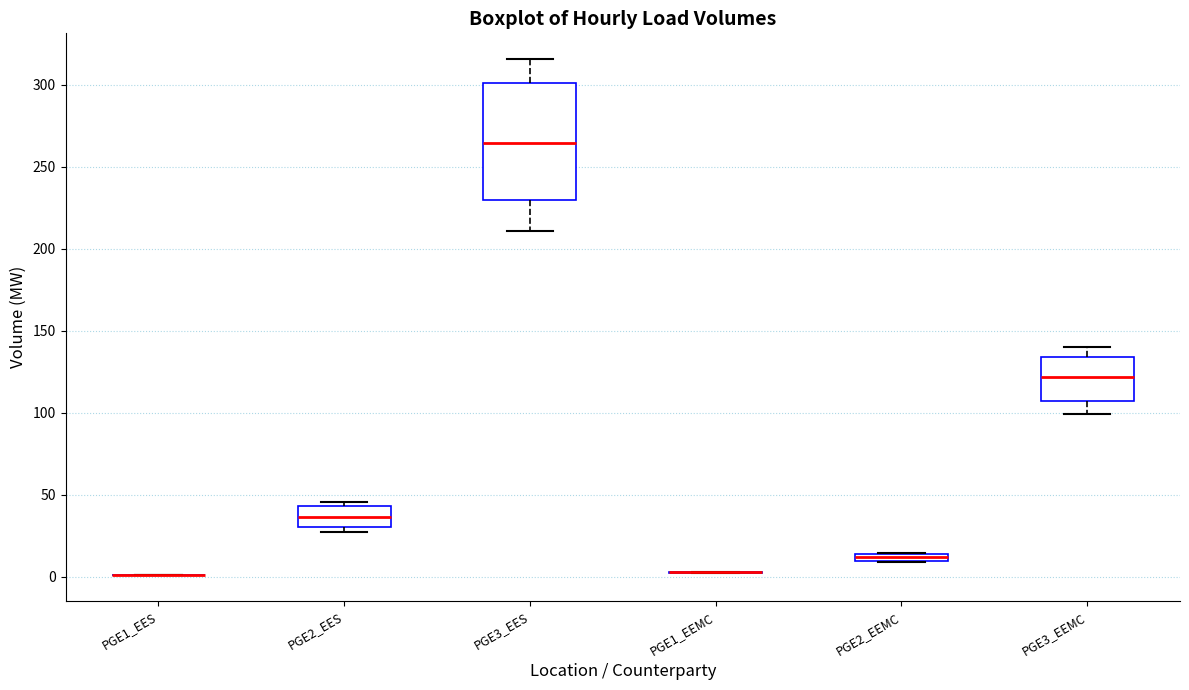

Which box is the tallest, from its lower edge to its upper edge?

PGE3_EES